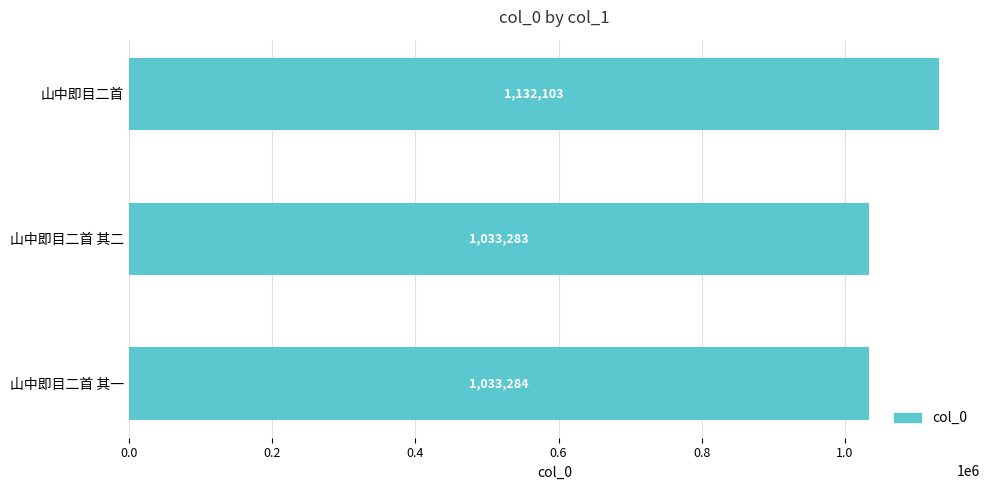

What is the difference between the maximum and second lowest values?

98819